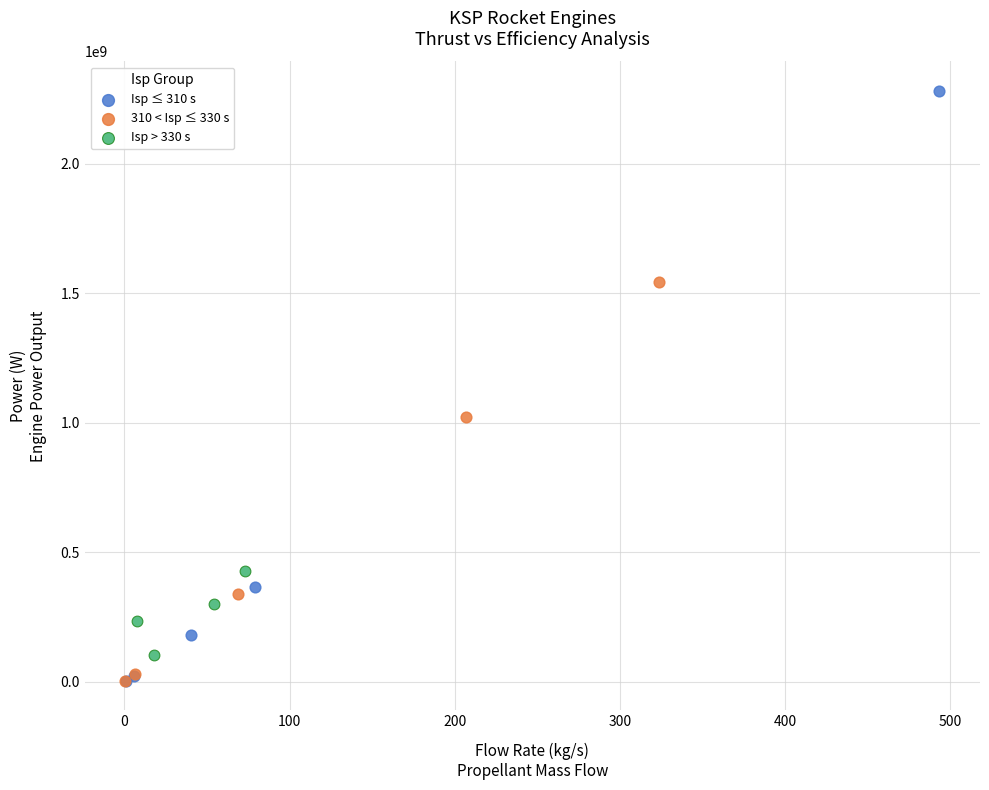

Which series has the largest Y range (max minus min)?

Isp ≤ 310 s